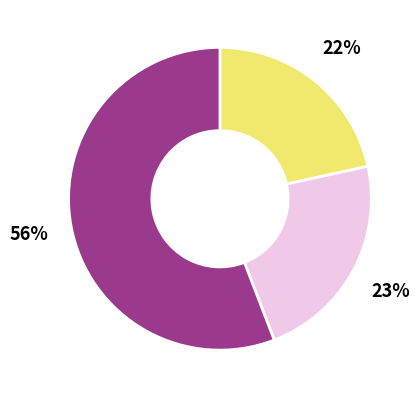

Is there any slice that represents more than half of the pie?

Yes